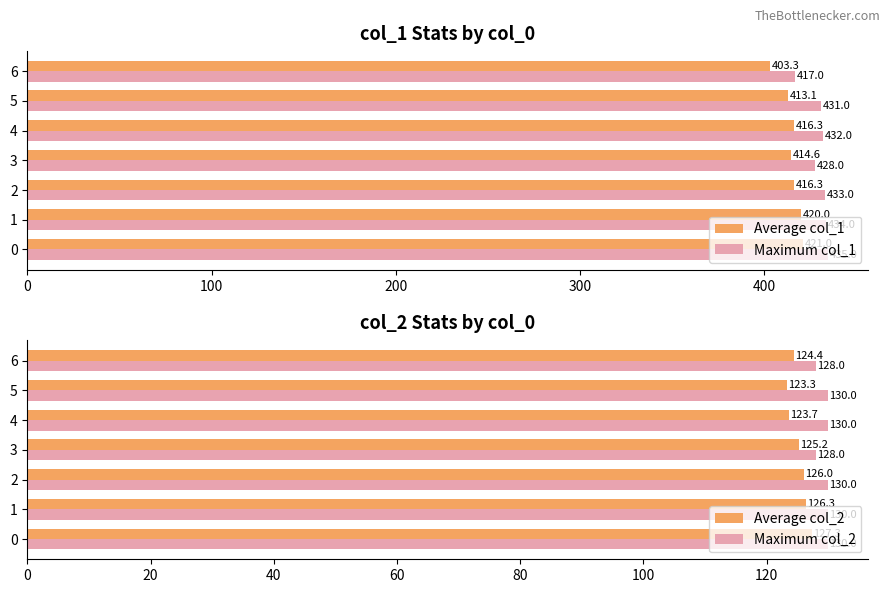

What is the sum of the Maximum col_1 values at 6 and 2?

850.0